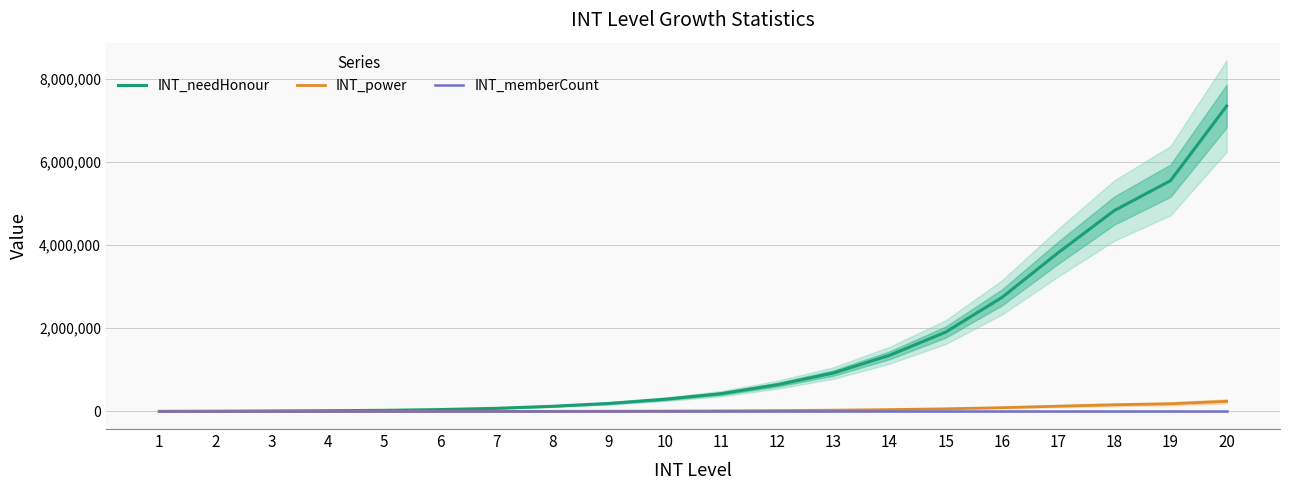

True or false: INT_memberCount and INT_power intersect in this chart.

False